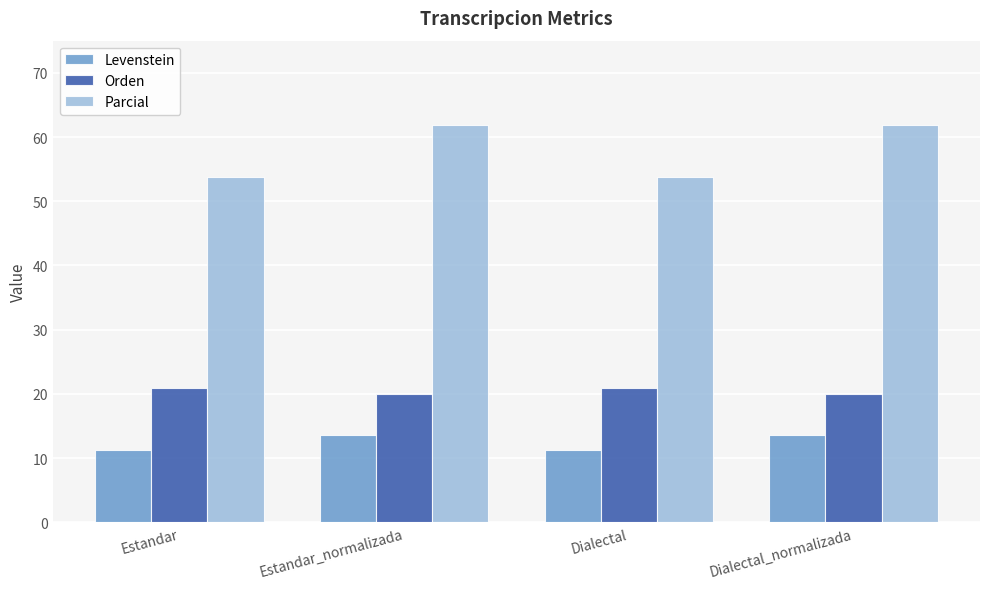

What is the label of the 1st bar from the right?

Dialectal_normalizada